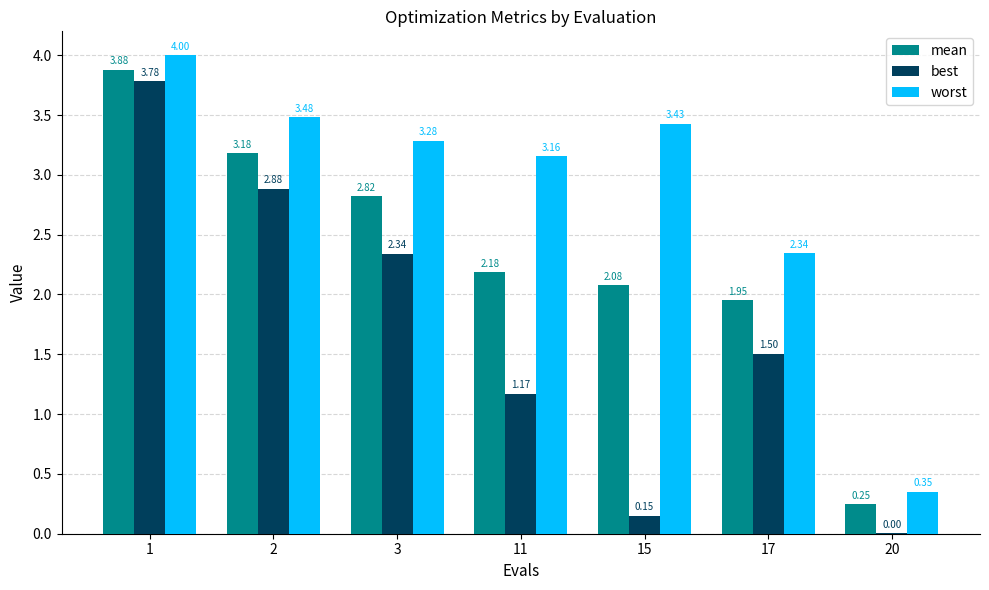

Is the value of best at 2 greater than the value of worst at 11?

No